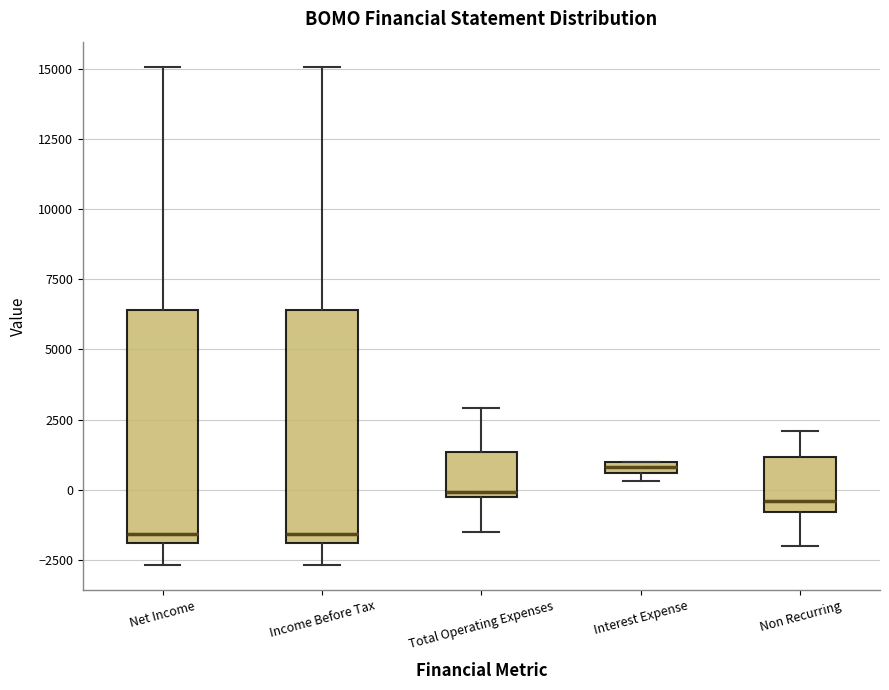

Where does the upper whisker of the box for Non Recurring end on the y-axis? The values are not printed on the chart, so give them approximately, as read against the axis.

2000